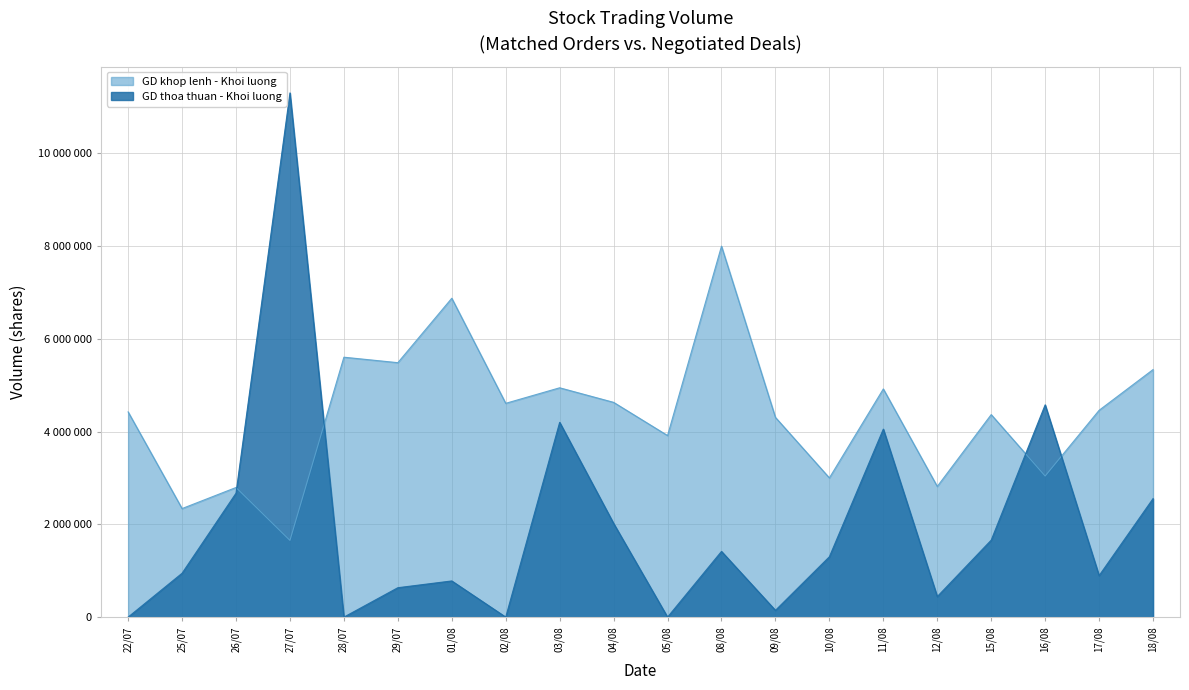

The value of GD khop lenh - Khoi luong at 09/08 is 1969687. True or false?

False